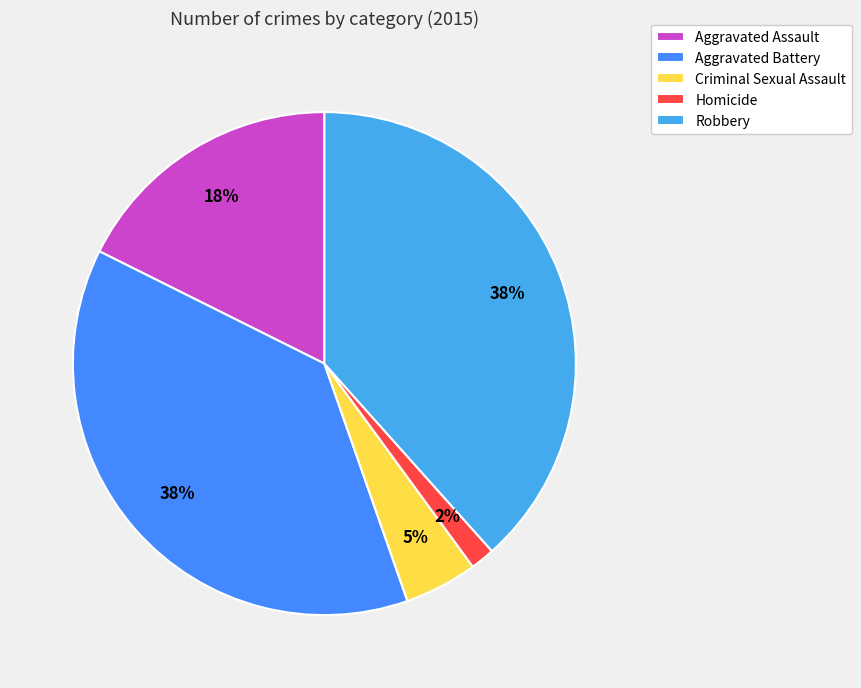

How many segments does this pie chart have?

5